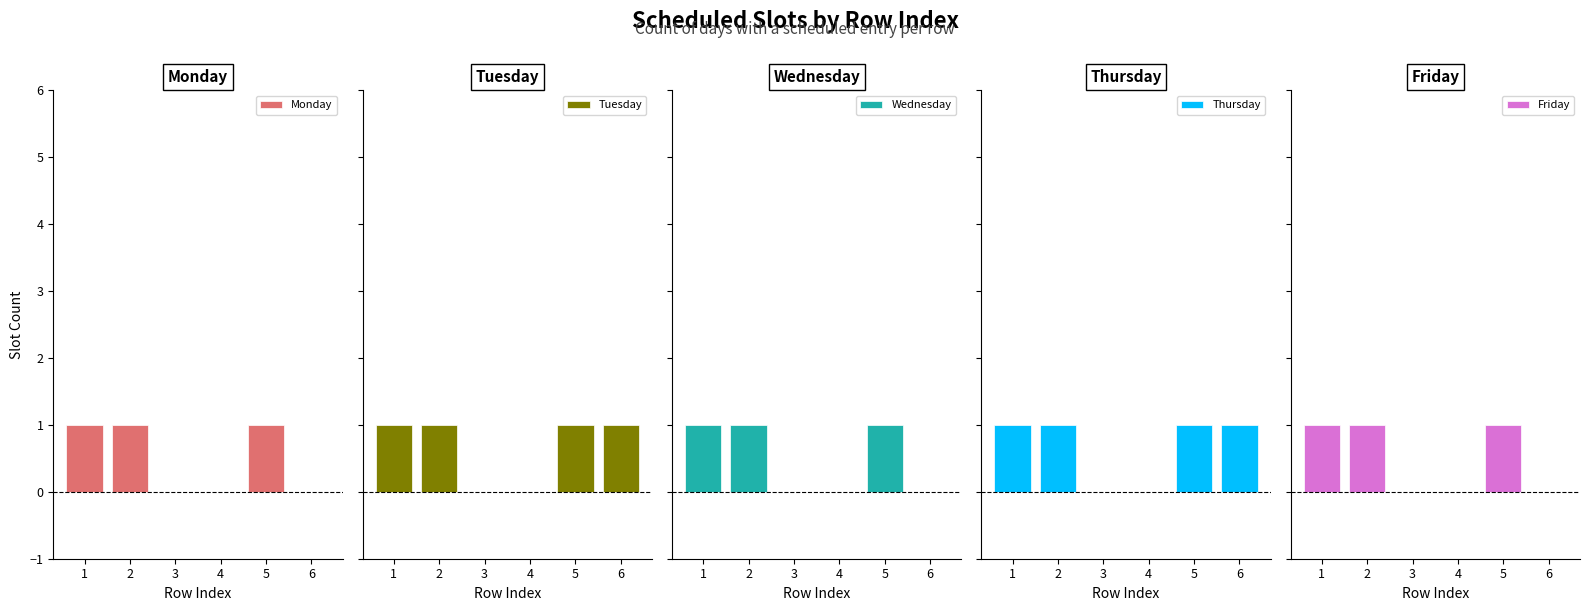

Reading right to left, what are all the values shown in this chart?

Monday: 0	1	0	0	1	1
Tuesday: 1	1	0	0	1	1
Wednesday: 0	1	0	0	1	1
Thursday: 1	1	0	0	1	1
Friday: 0	1	0	0	1	1